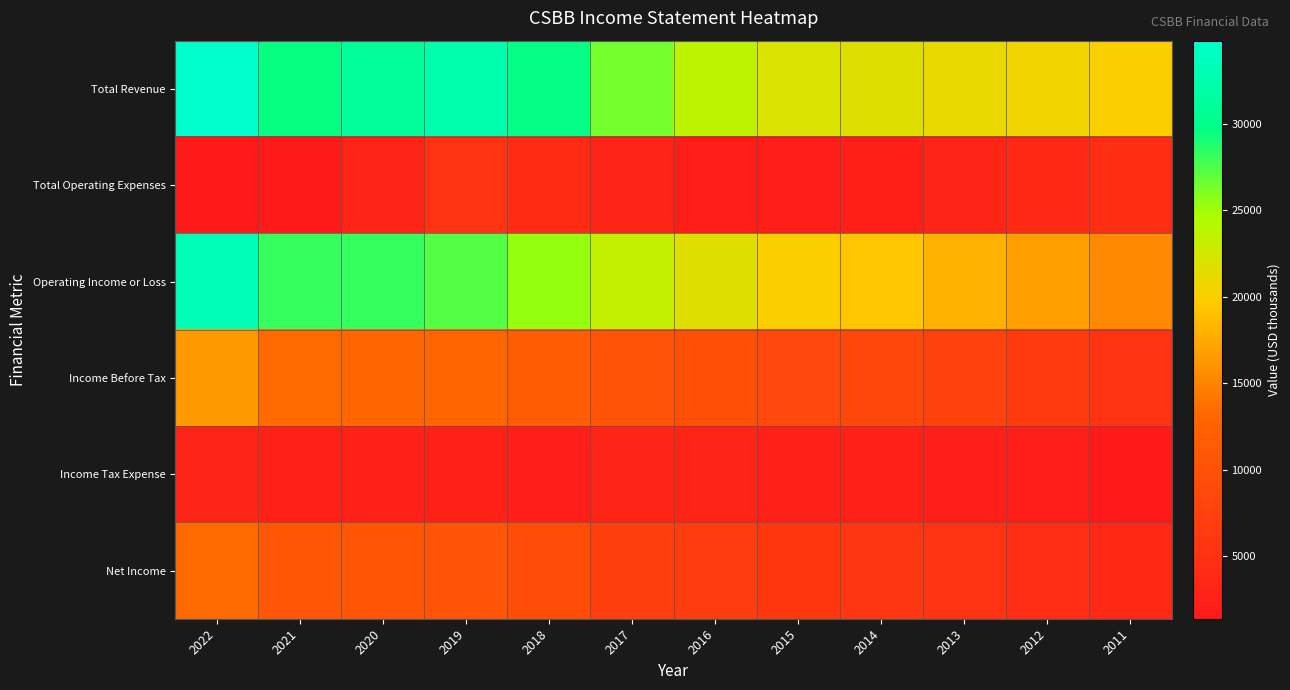

Which series has the largest range (max minus min)?

Operating Income or Loss